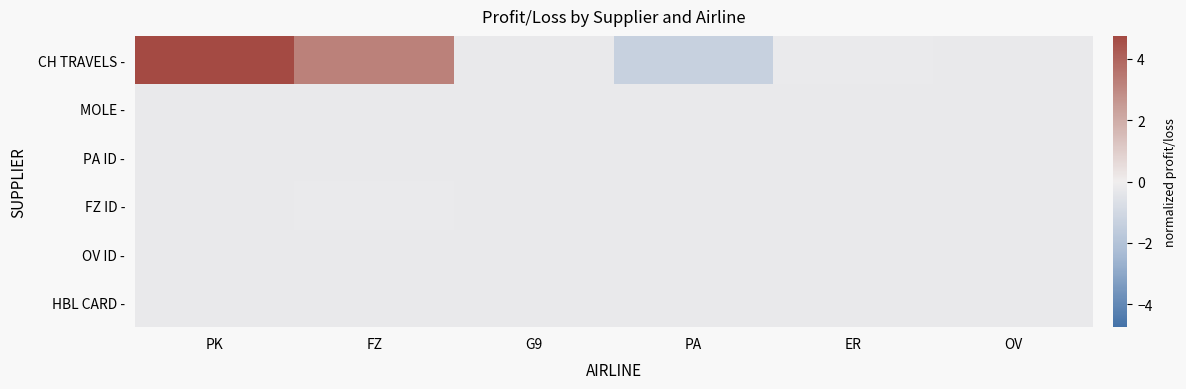

Between ER and G9, which is larger?

ER